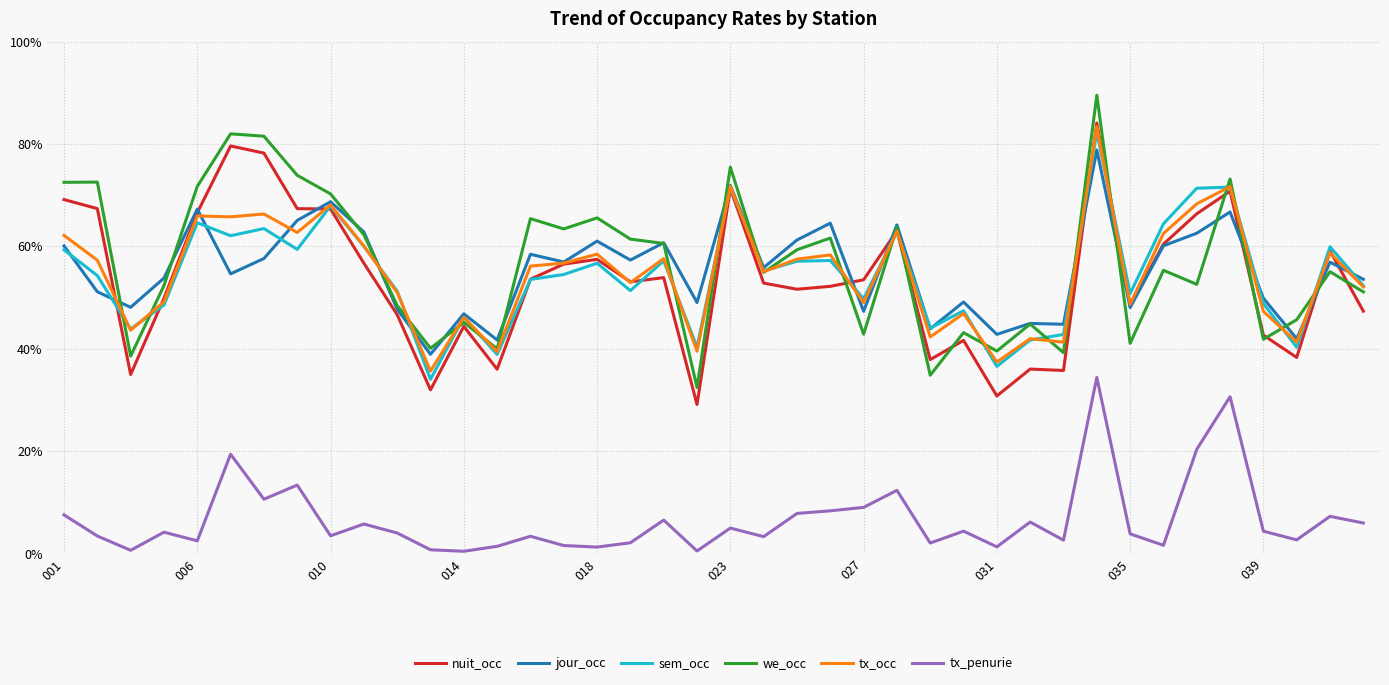

What is the difference between the maximum and minimum values in the we_occ series?

57.1